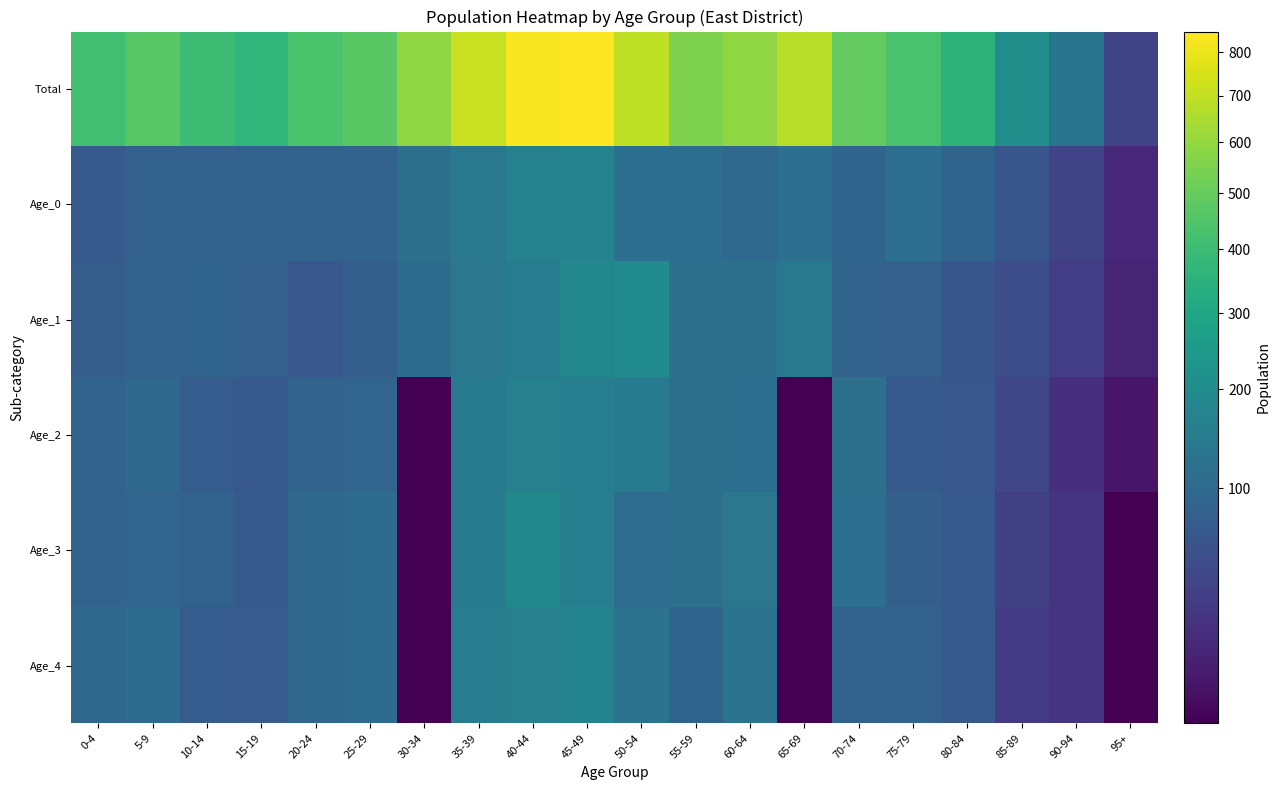

What is the spread (max minus min) of values at 10-14?

331